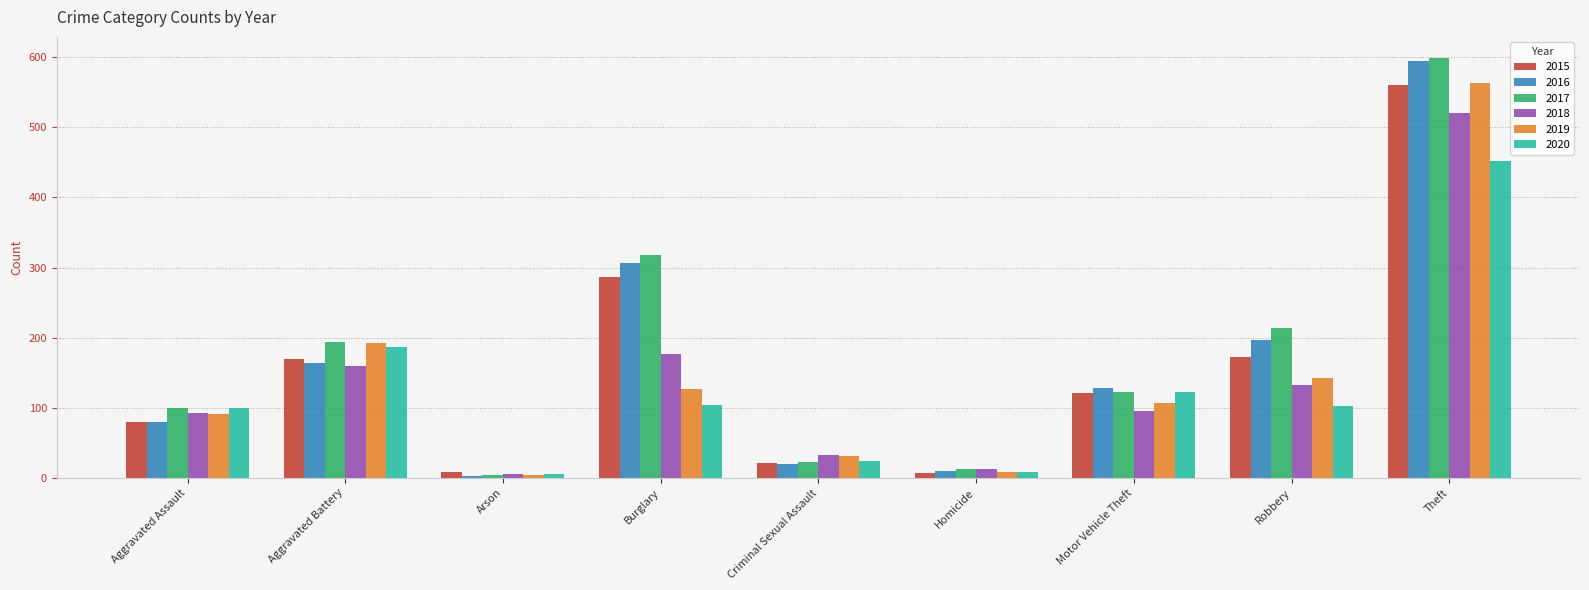

At which category is the sum across all series the highest?

Theft